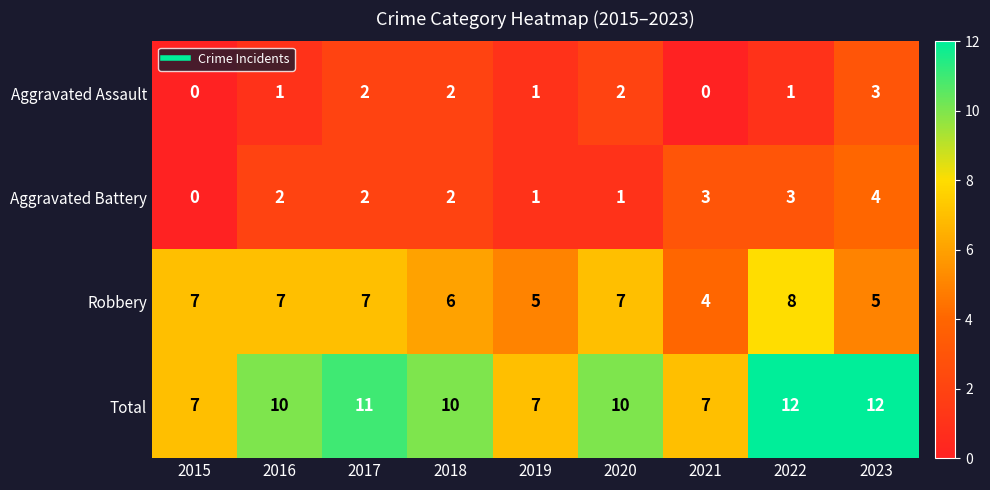

Rank the series at 2020 from lowest to highest value.

Aggravated Battery, Aggravated Assault, Robbery, Total